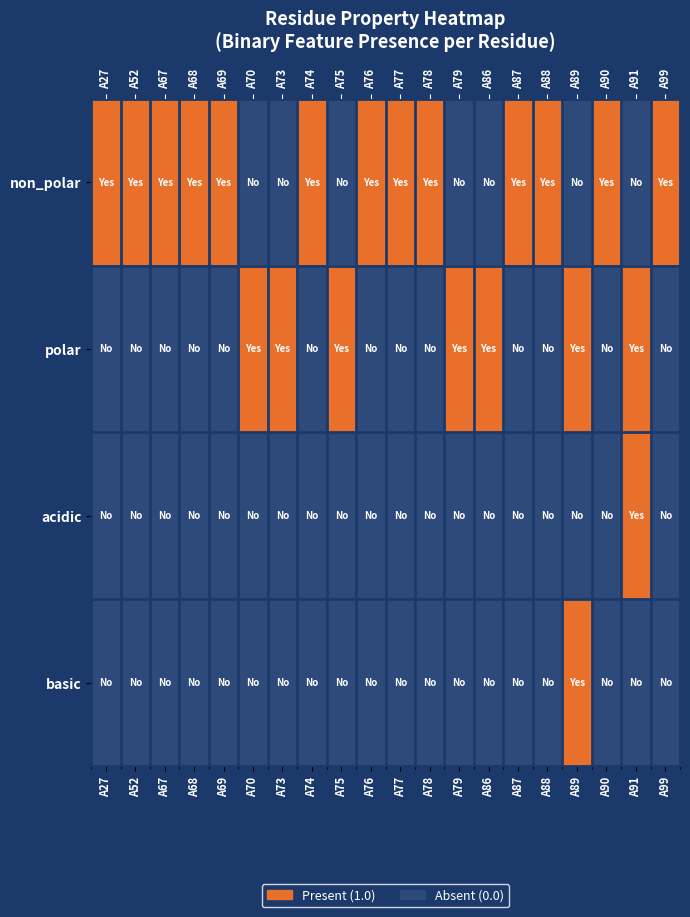

How many polar values are between 0 and 1?

20